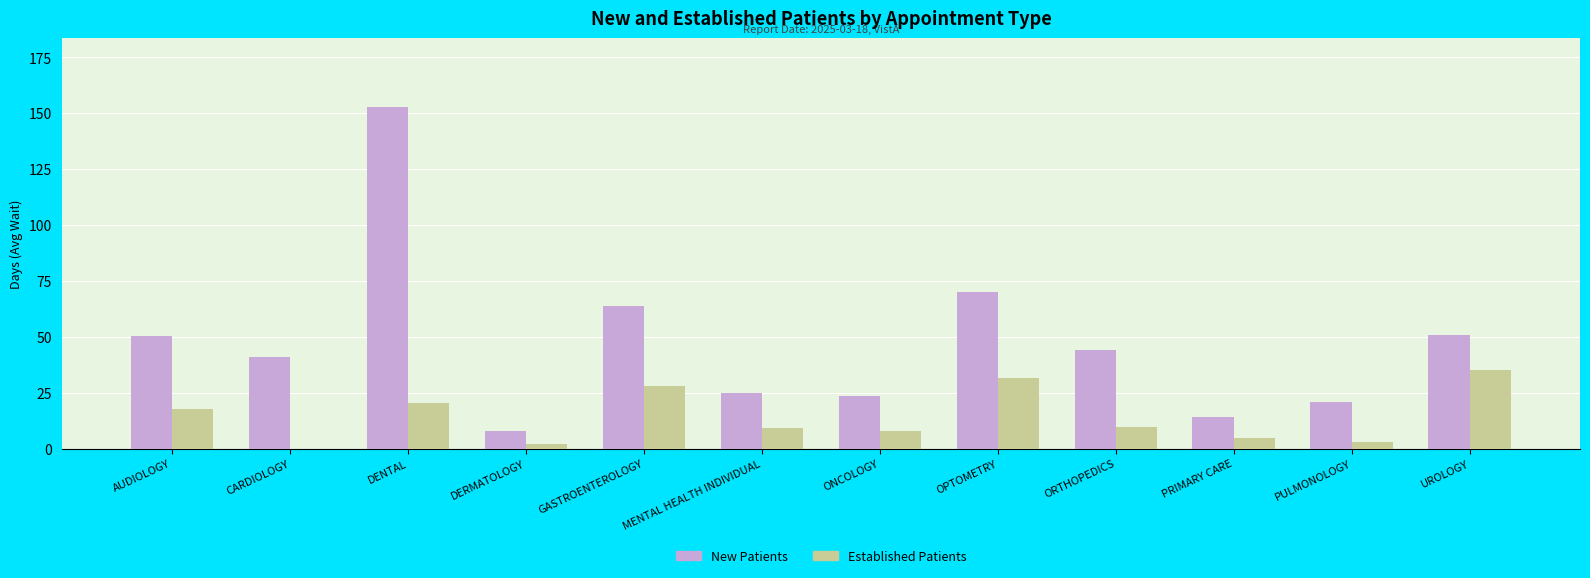

How many series are shown in this chart?

2